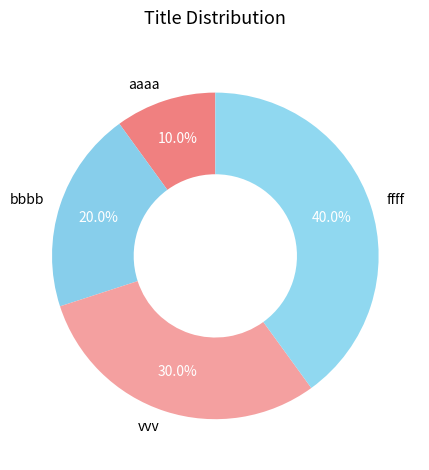

To the nearest percent, what is the average slice percentage?

25%